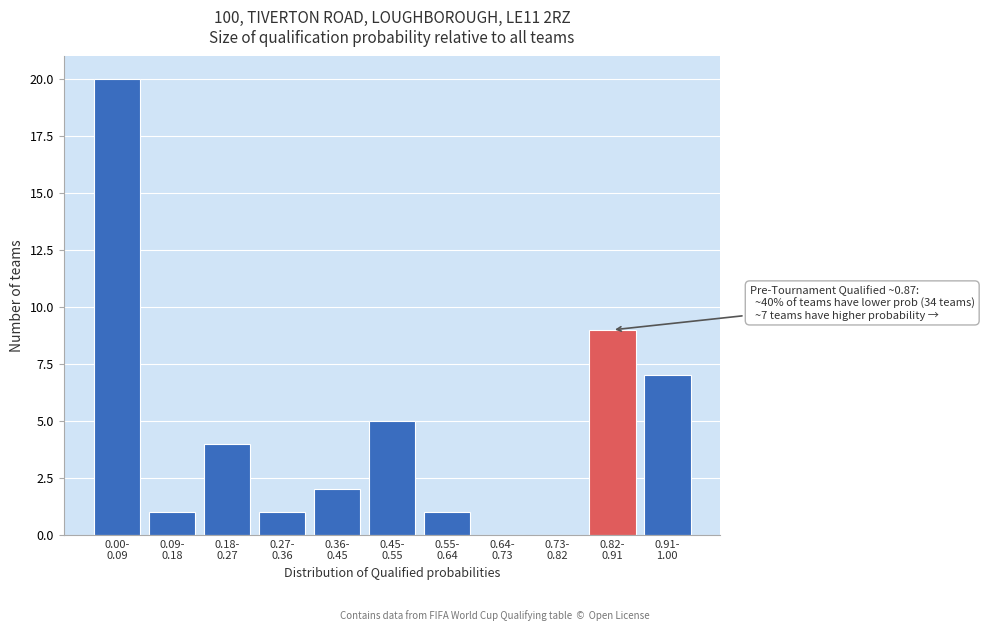

What is the sum of all values?

50